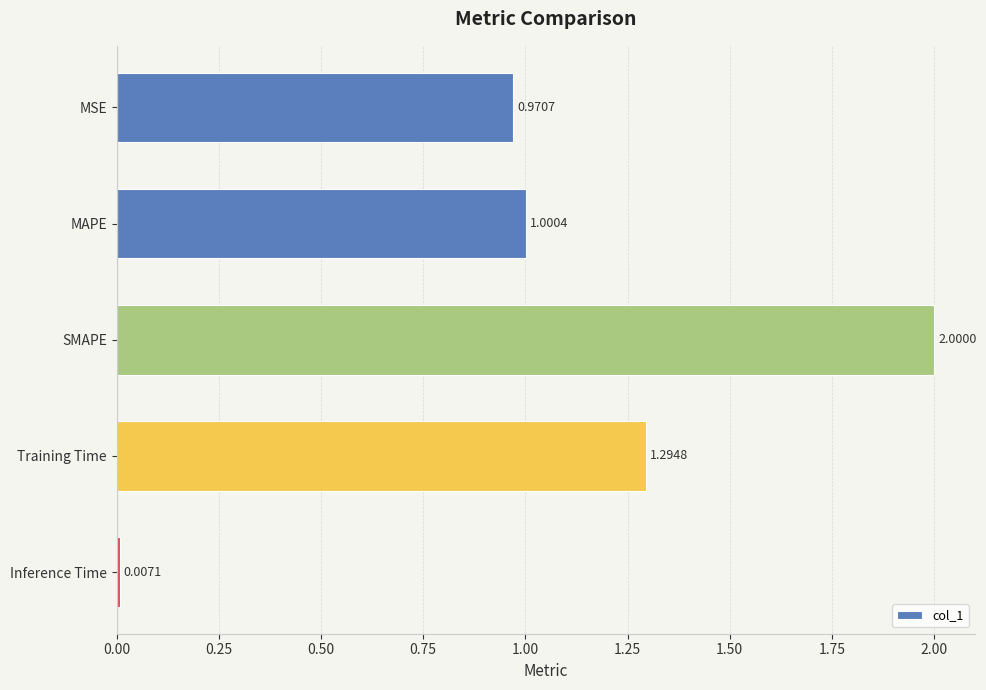

What is the label of the 2nd bar from the top?

MAPE